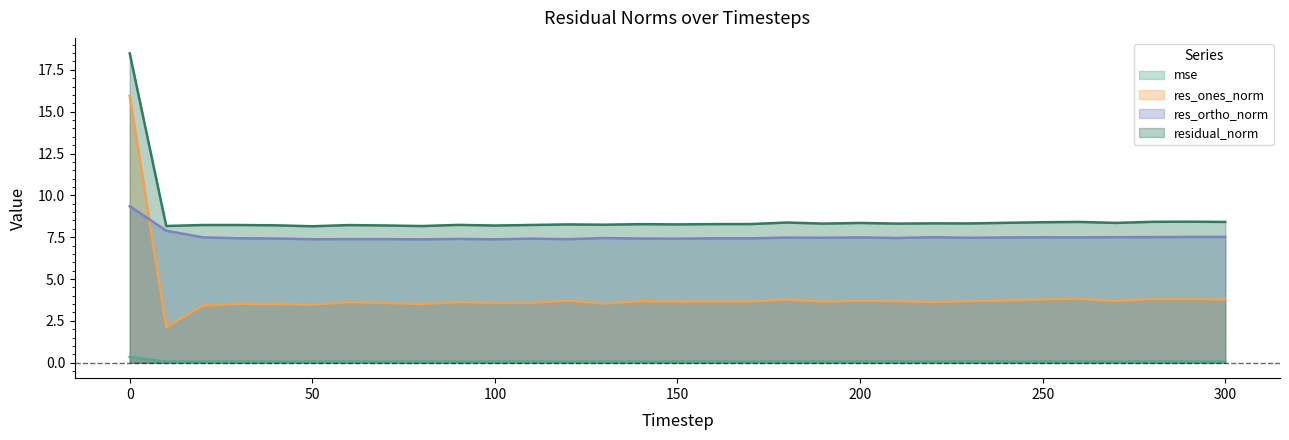

At how many categories does at least one series exceed 4?

31